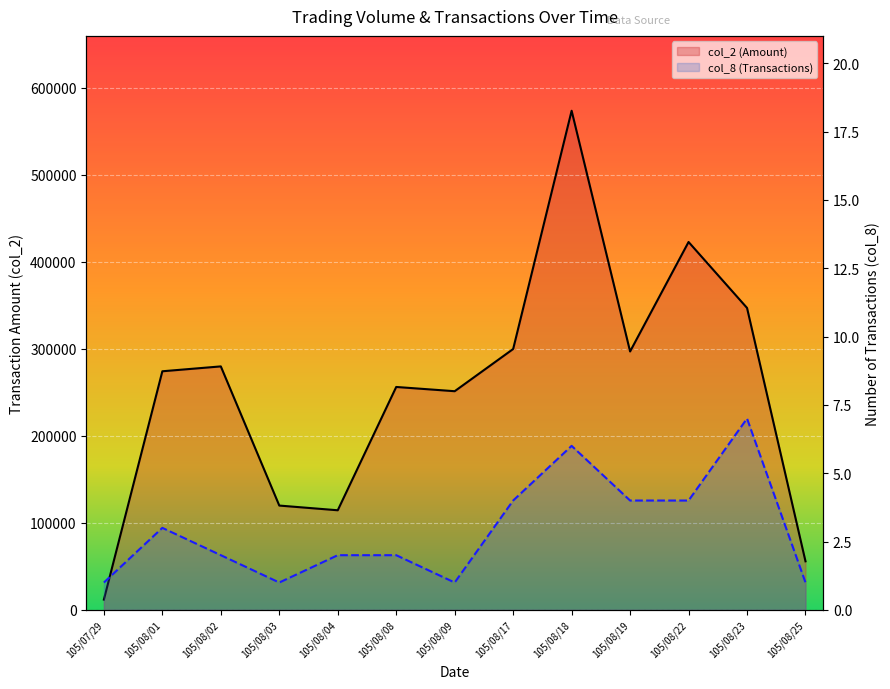

At which category does col_2 reach its first local peak?

105/08/02